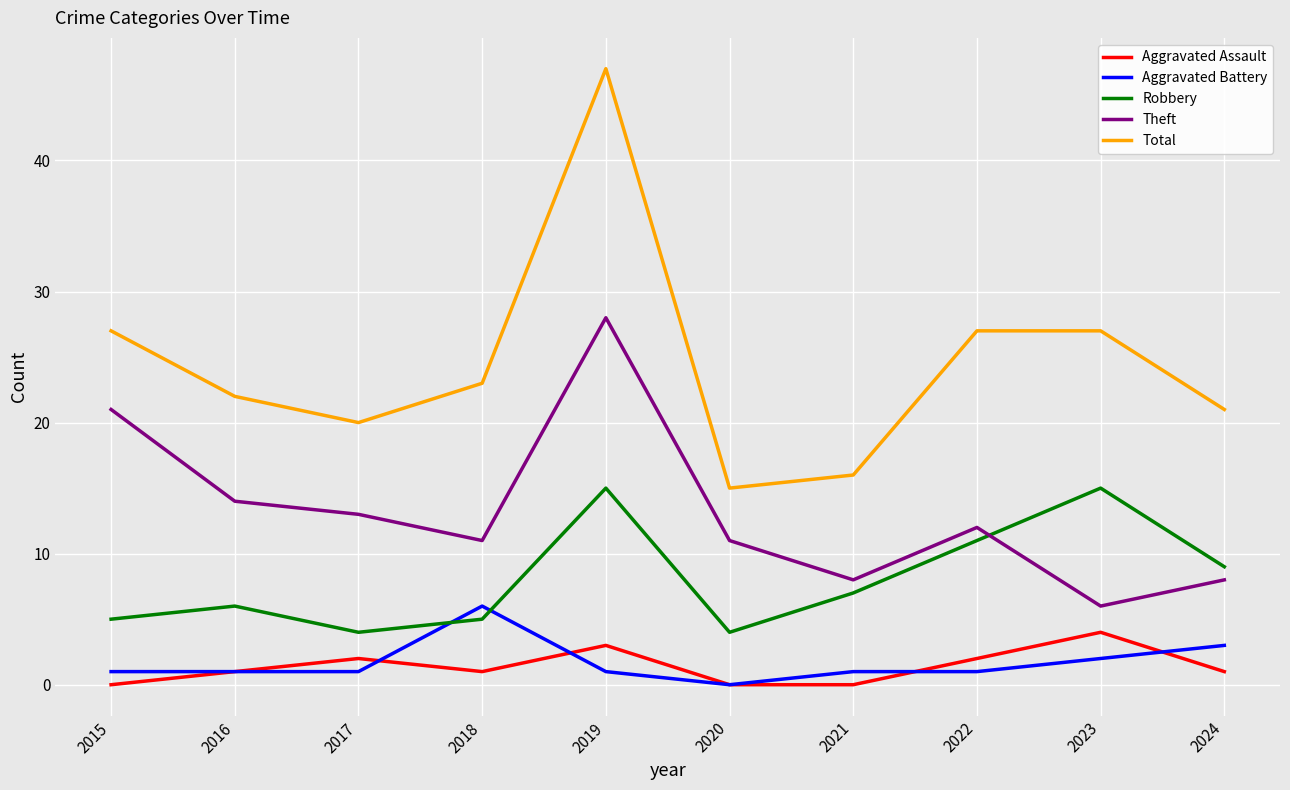

List the series in order of their peak value, highest first.

Total, Theft, Robbery, Aggravated Battery, Aggravated Assault